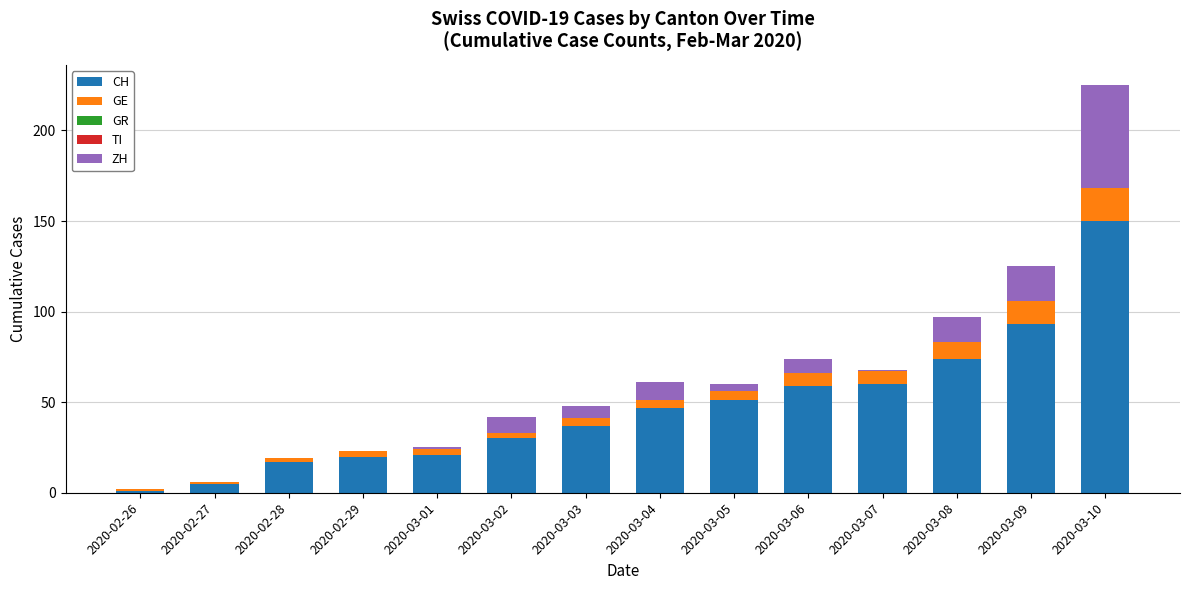

Is it true that CH equals 93 at 2020-03-09?

True